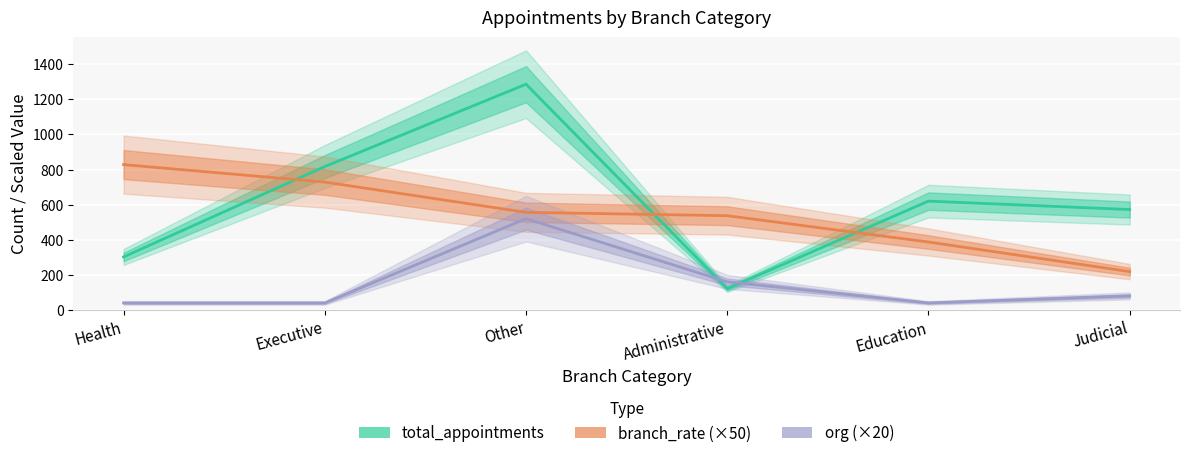

True or false: branch_rate has more than 2 interior local peaks.

False